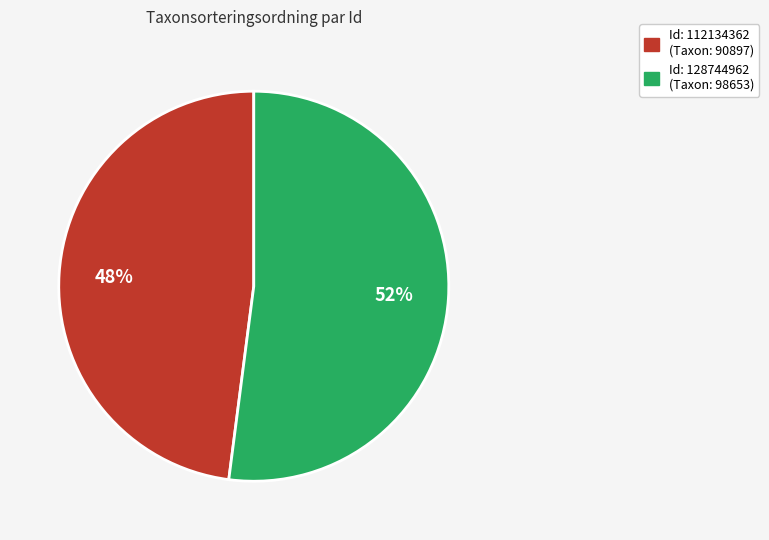

Does any single category account for the majority?

Yes